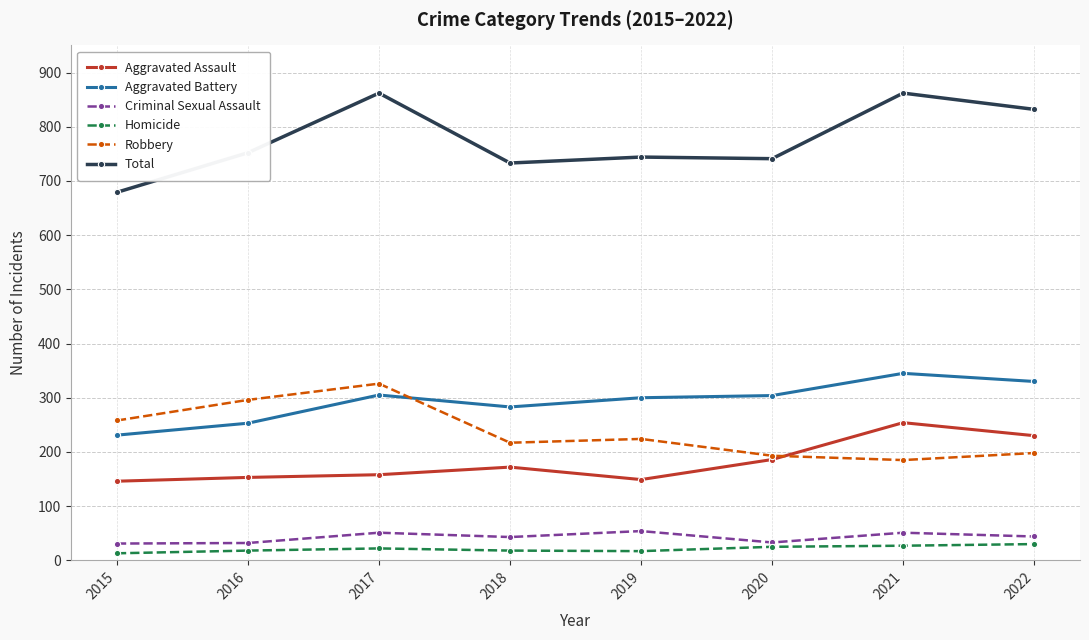

The value of Criminal Sexual Assault at 2020 is 33. True or false?

True